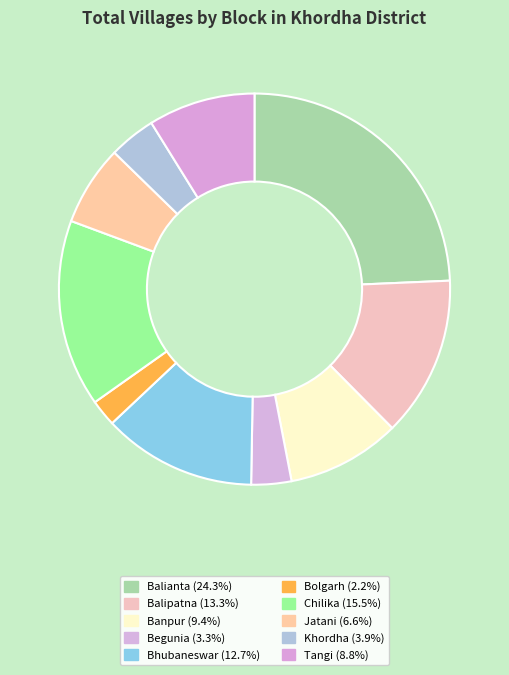

To the nearest percent, what percentage of the pie is Balianta?

24%